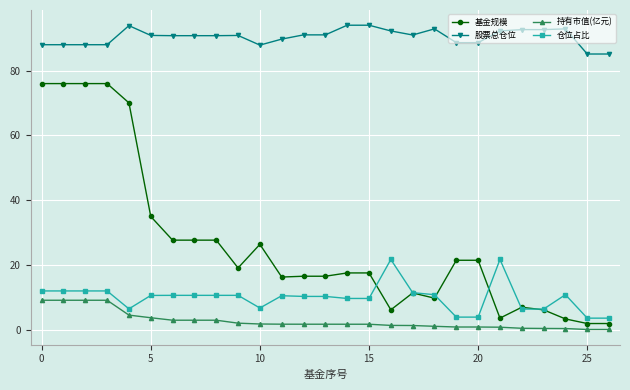

True or false: 基金规模 and 股票总仓位 cross at least once.

False